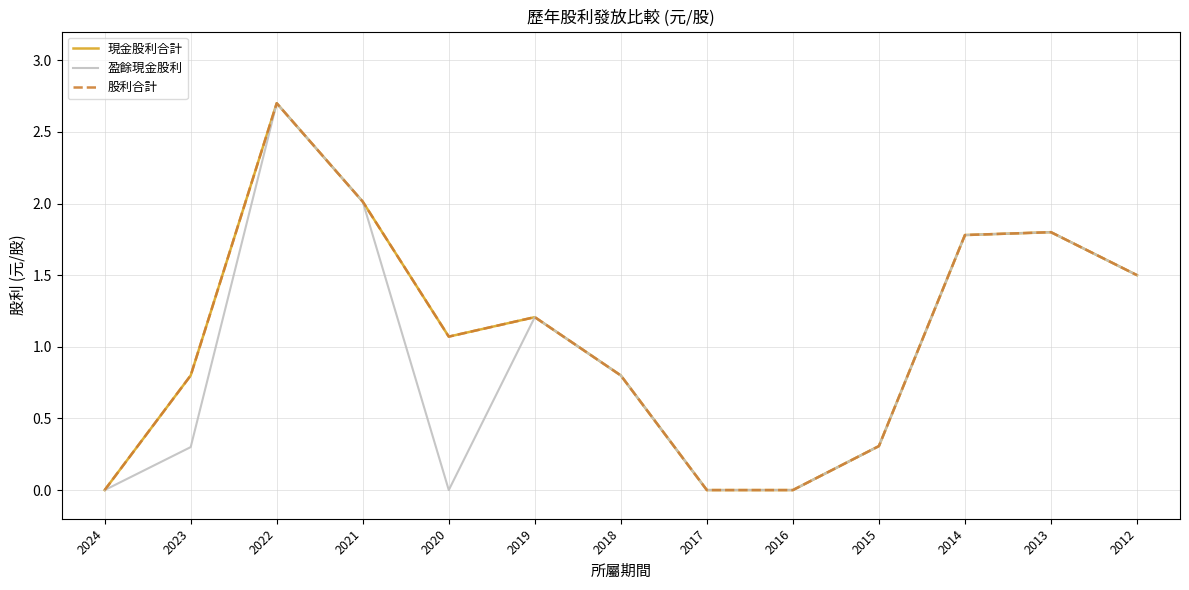

Does the chart display data point markers on the line(s)?

No